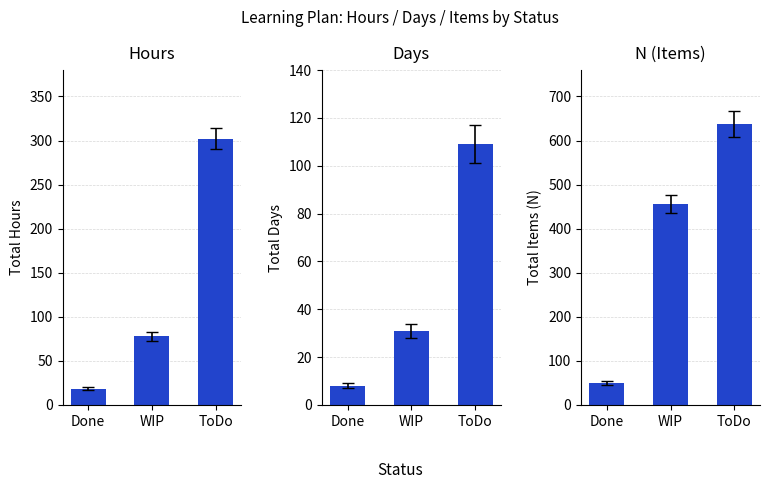

Reading right to left, list all the values displayed in this chart.

Hours: 302.0	78.0	18.5
Days: 109.0	31.0	8.0
N: 638.0	456.0	50.0